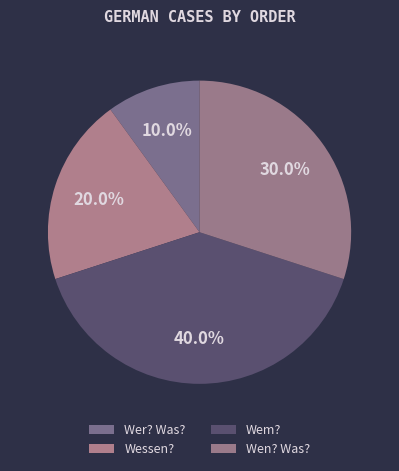

The Wessen? slice represents 20% of the pie. True or false?

True